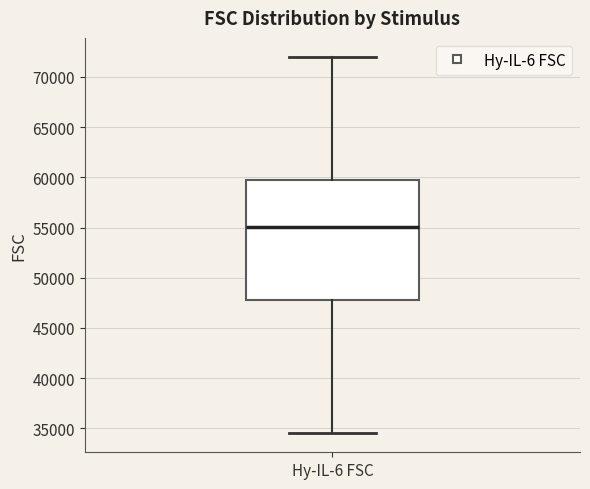

Transcribe this box plot: give where the median line is, the range the box spans, and where the two whiskers end, as read against the y-axis. The values are not printed on the chart, so give them approximately, as read against the axis.

median 55000, box 47500 to 59500, whiskers 34500 to 72000